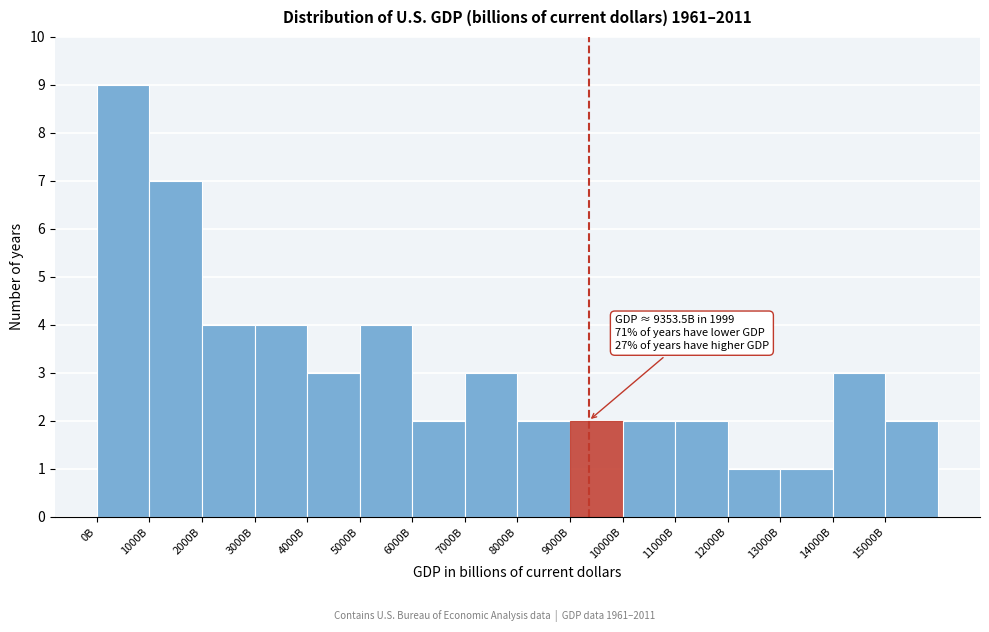

Reading left to right, list all the values displayed in this chart.

0B=9	1000B=7	2000B=4	3000B=4	4000B=3	5000B=4	6000B=2	7000B=3	8000B=2	9000B=2	10000B=2	11000B=2	12000B=1	13000B=1	14000B=3	15000B=2